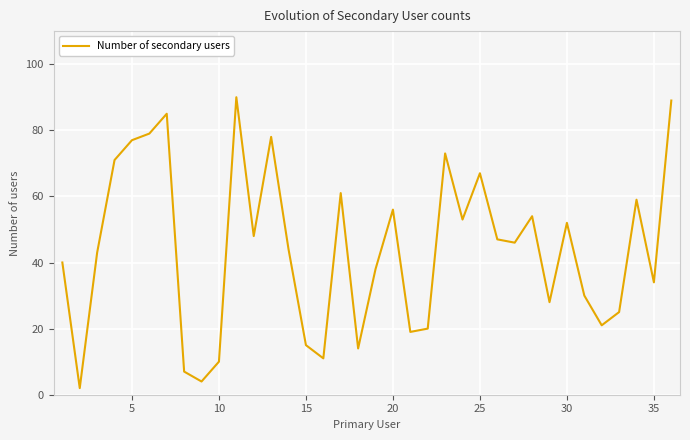

What is the greatest value displayed?

90